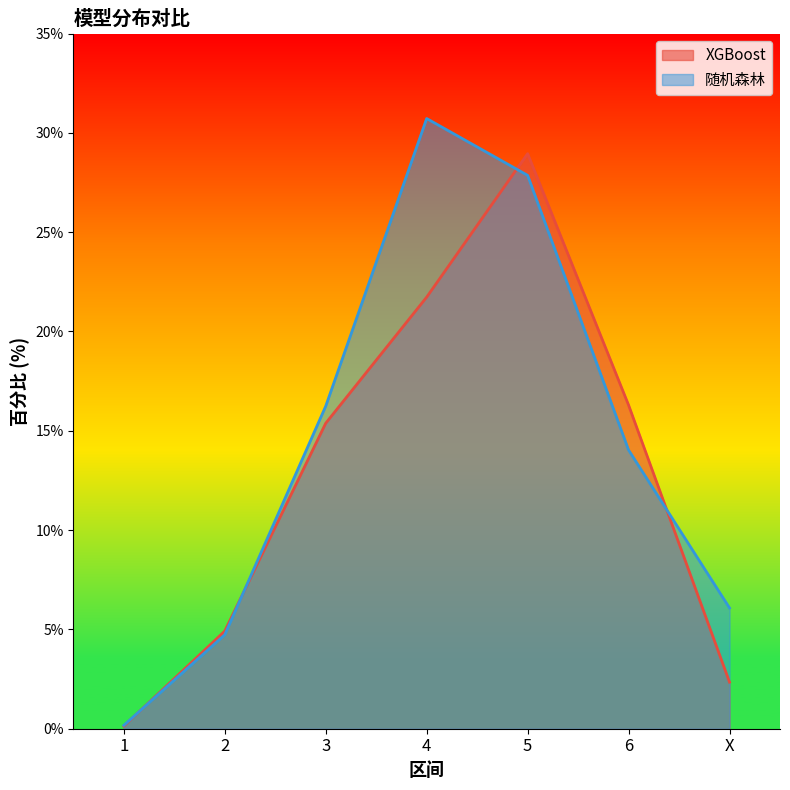

How many values in the 随机森林 series are below 14?

3